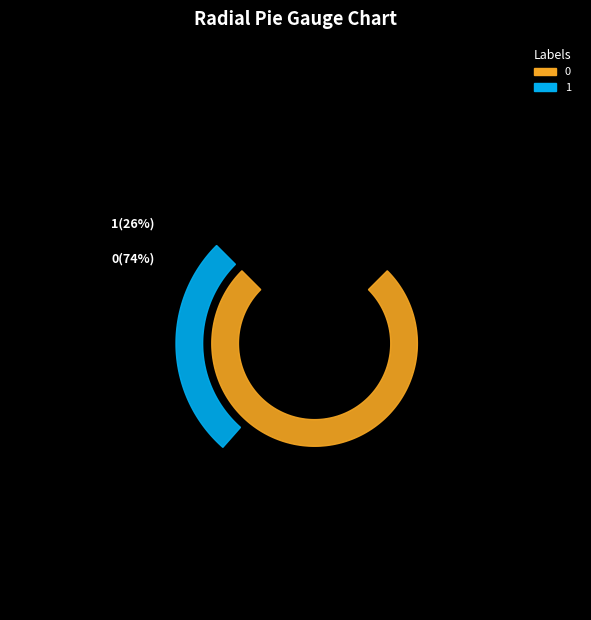

Is the sum of 0 and 1 greater than half?

Yes